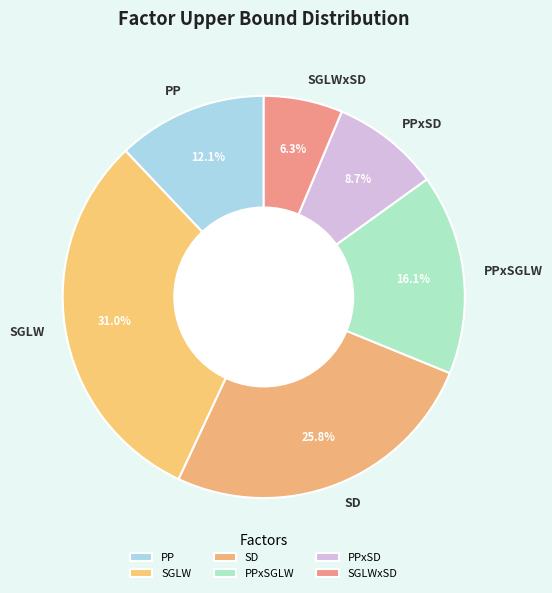

Does PP account for over 50% of the chart?

No